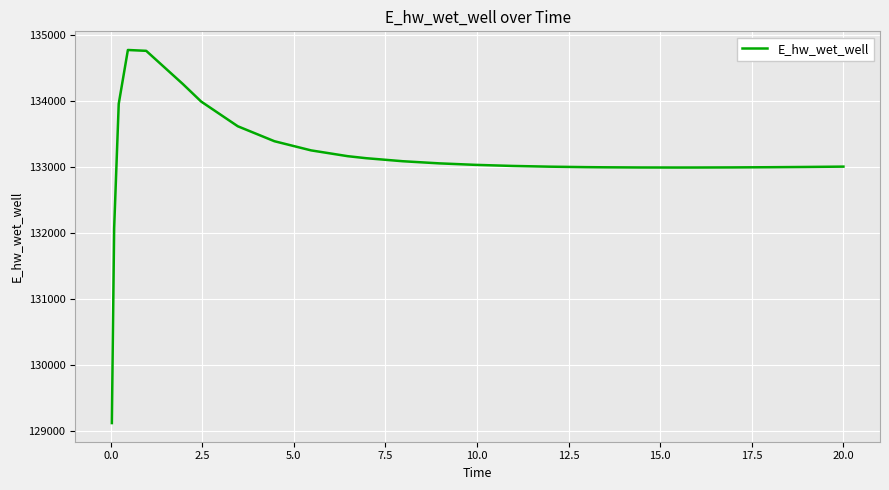

What is the difference between the maximum and minimum values?

5649.6